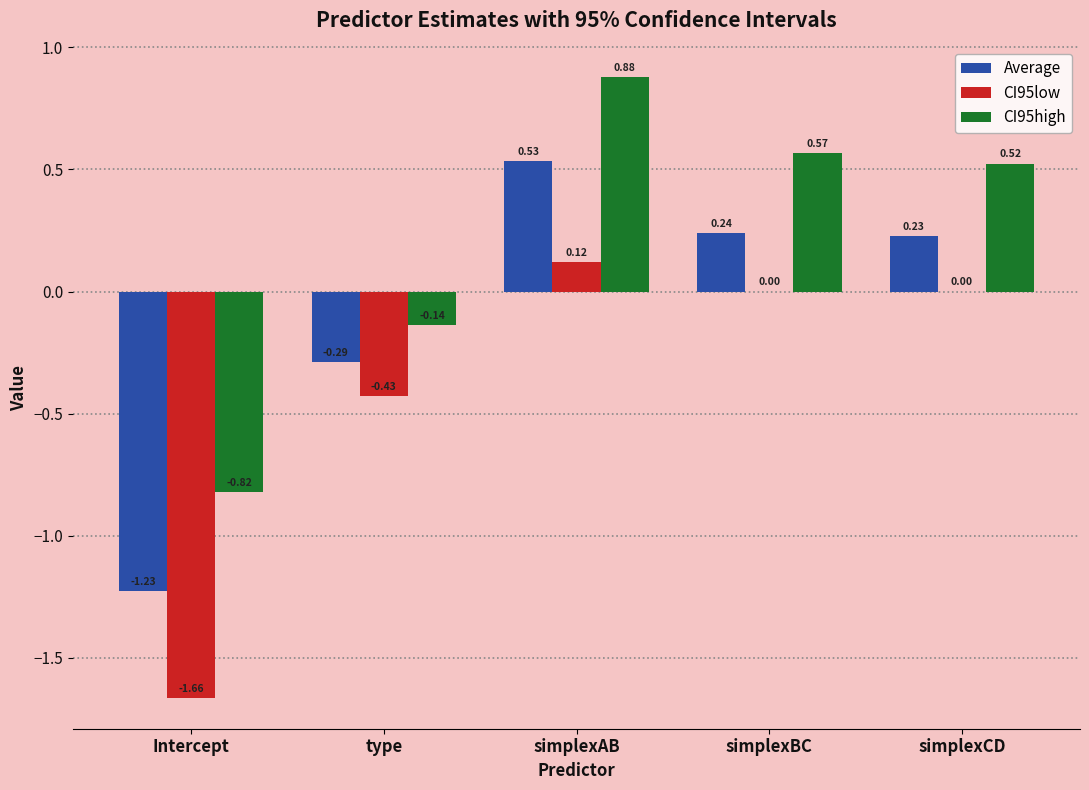

True or false: CI95high has a value of 0.8 at simplexBC.

False